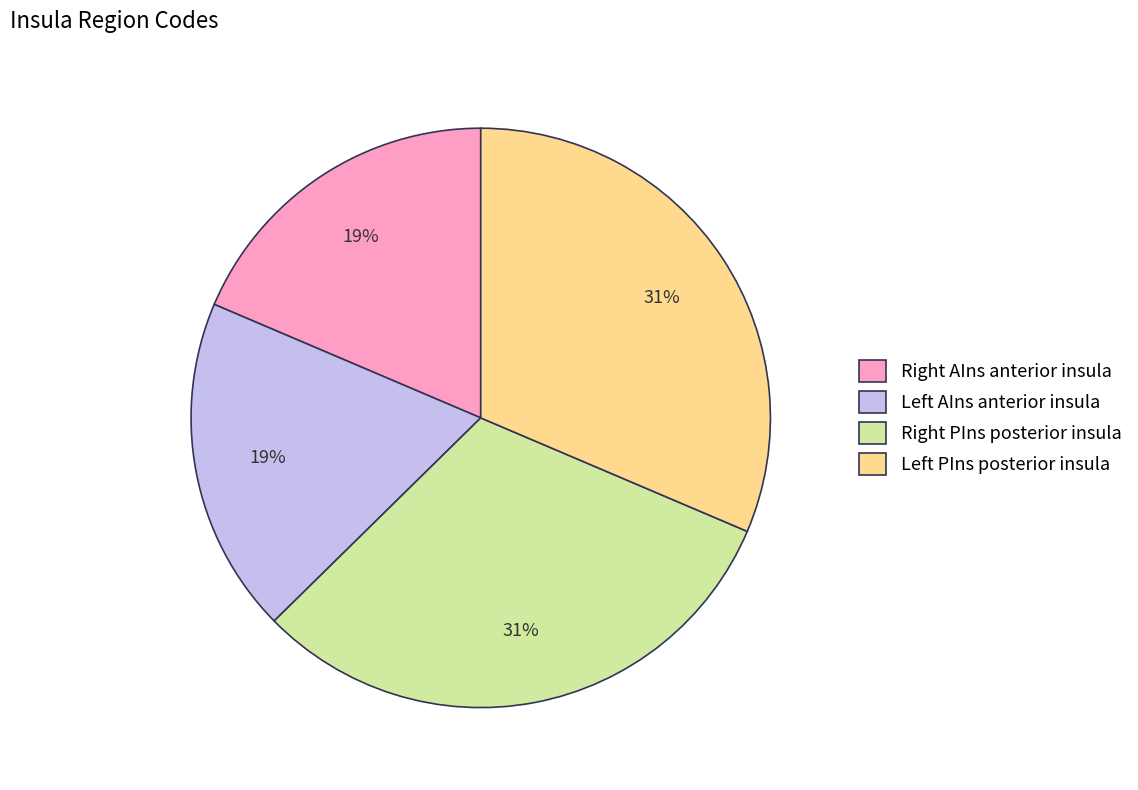

Is there a majority slice in this chart?

No